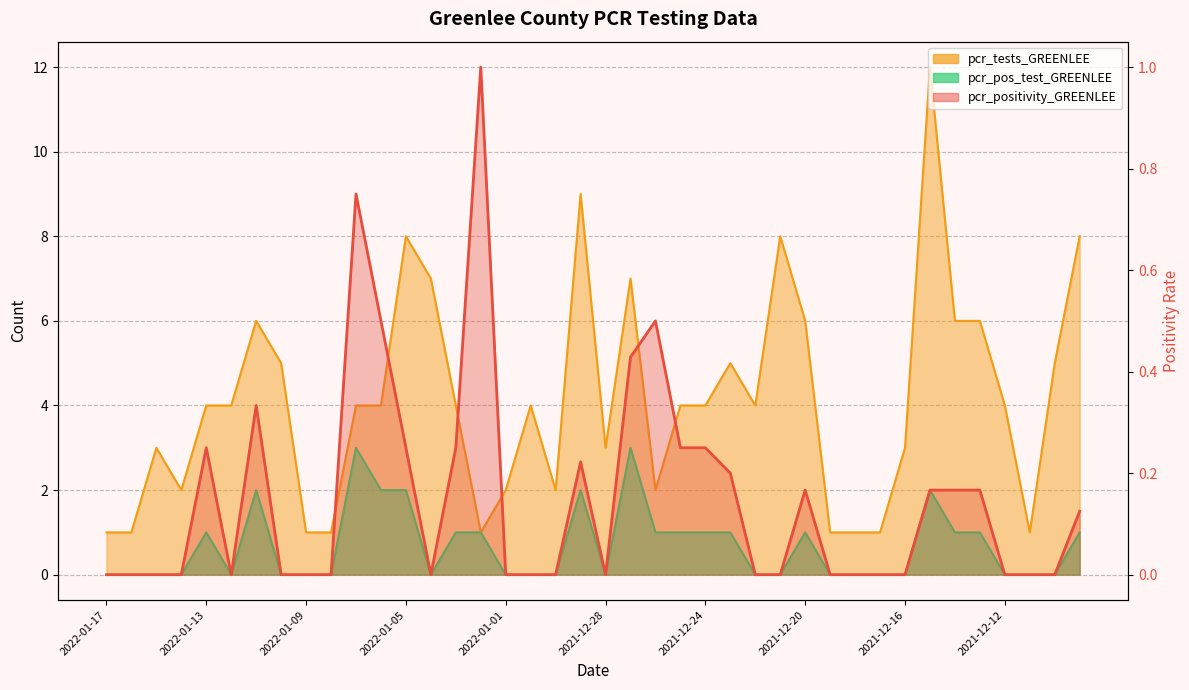

Rank the series by their maximum value, from highest to lowest.

pcr_tests_GREENLEE, pcr_pos_test_GREENLEE, pcr_positivity_GREENLEE